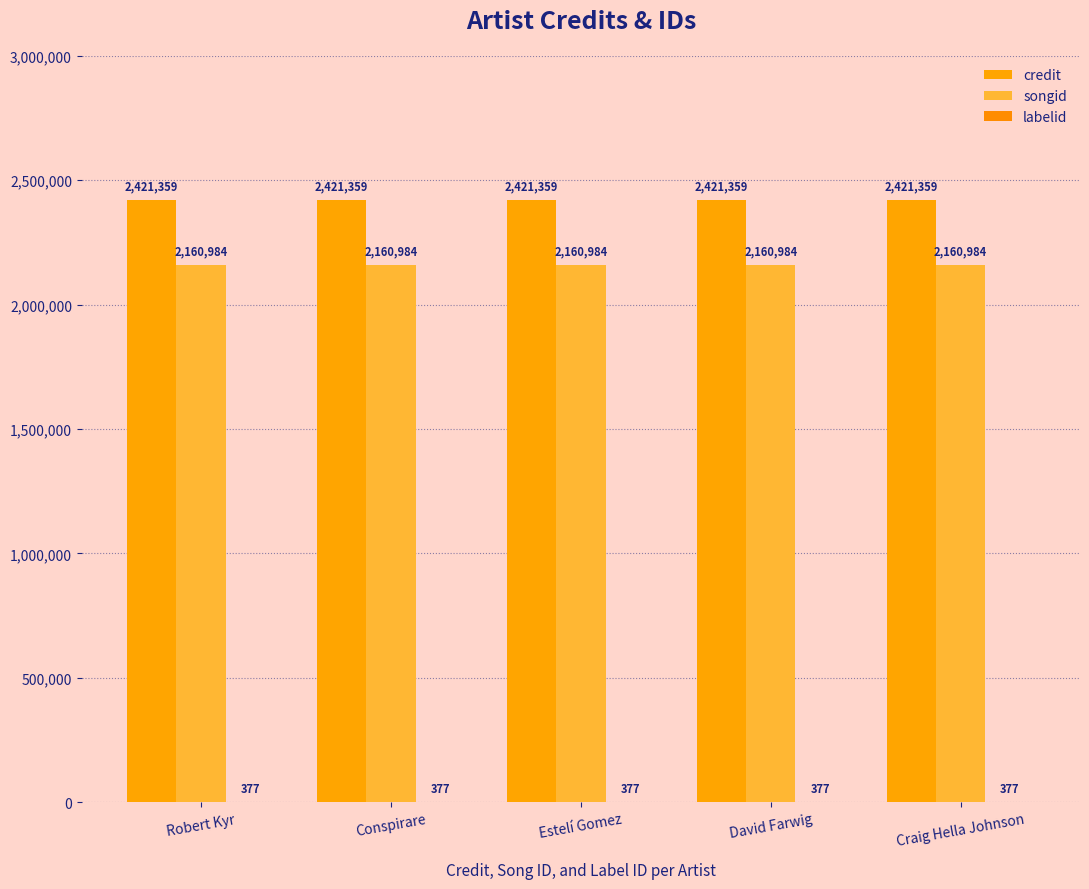

List the series in order of their peak value, lowest first.

labelid, songid, credit